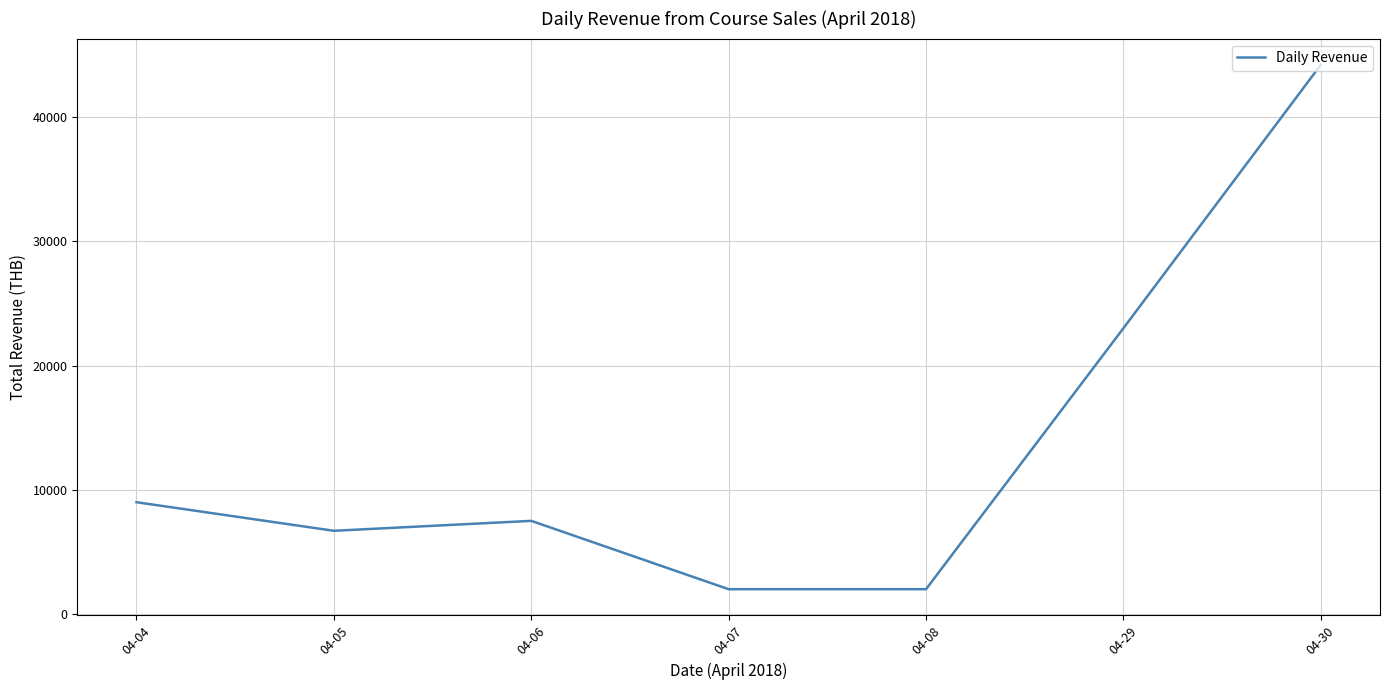

Reading left to right, transcribe all the data shown in this chart.

04-04=9000	04-05=6700	04-06=7500	04-07=2000	04-08=2000	04-29=23000	04-30=44200